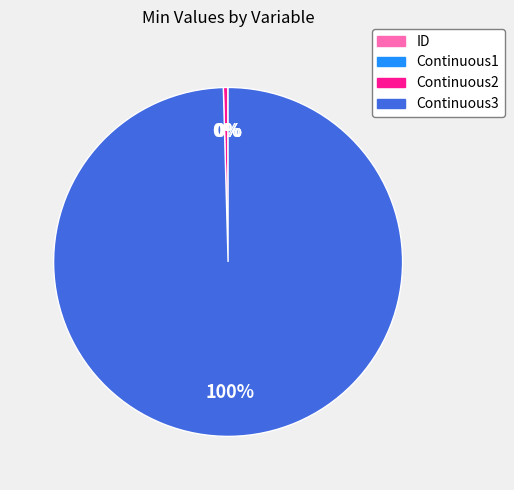

Is it true that Continuous2 is 11% of the pie?

False